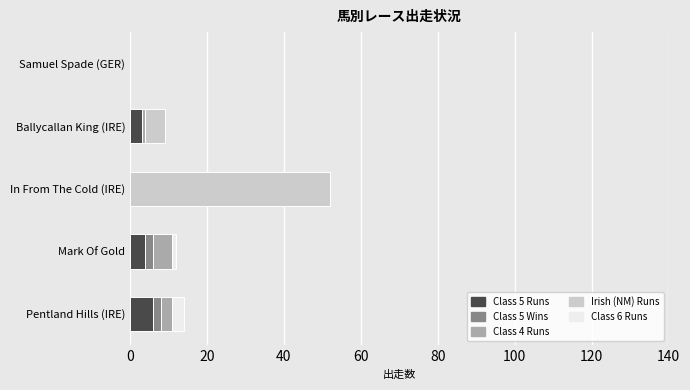

At which category is the sum across all series the highest?

In From The Cold (IRE)